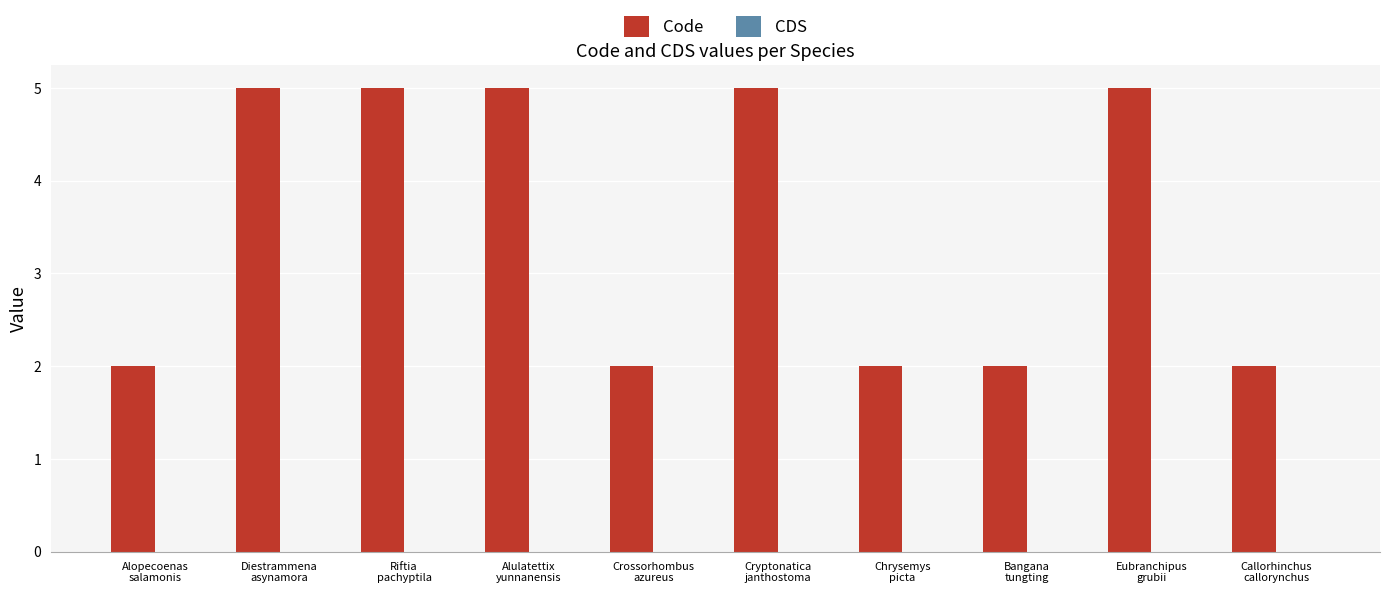

What is the difference between the maximum and minimum values?

3